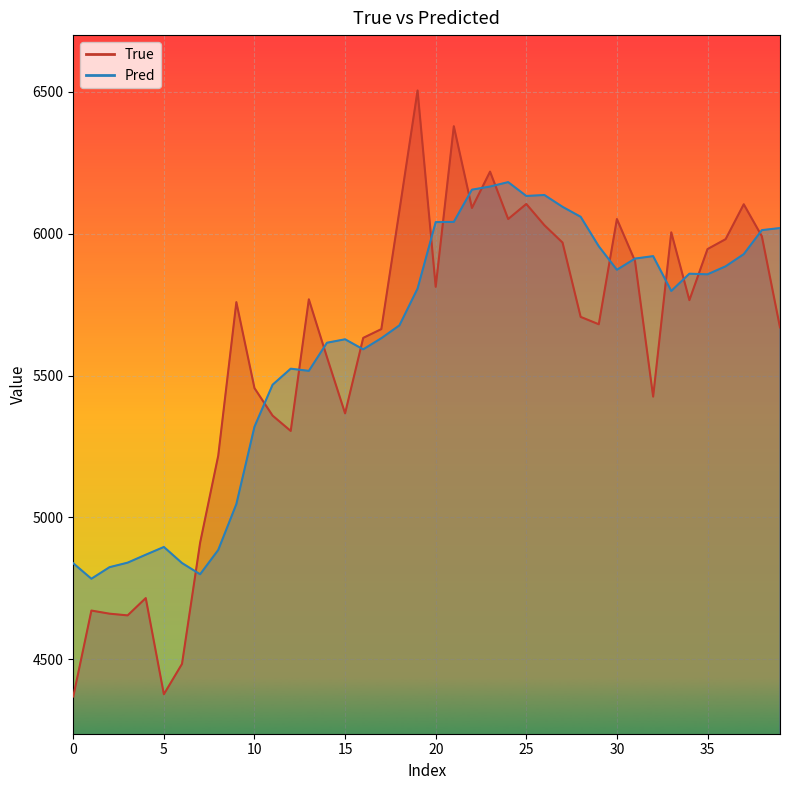

What is the label of the 18th point from the left?

17